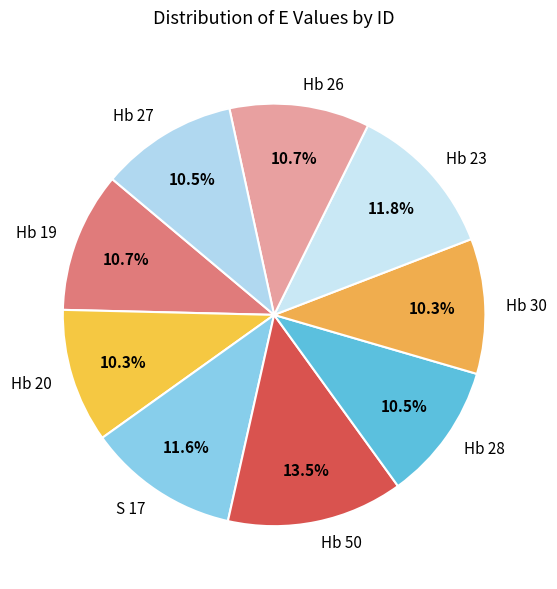

Do Hb 50 and Hb 27 together represent more than half of the pie?

No